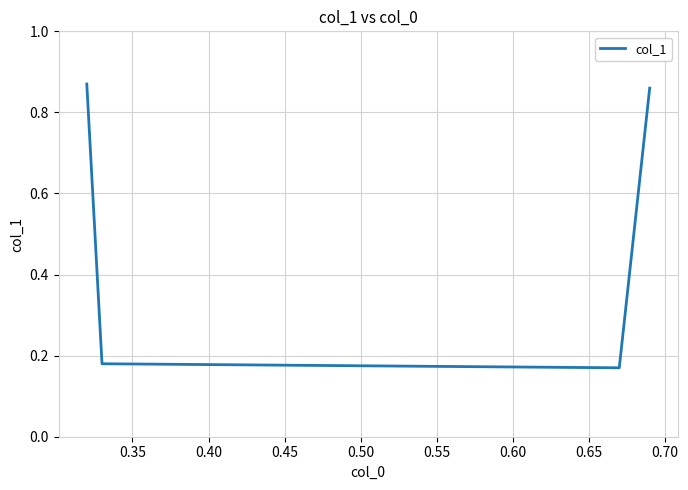

Count the values in the range 0 to 1.

4